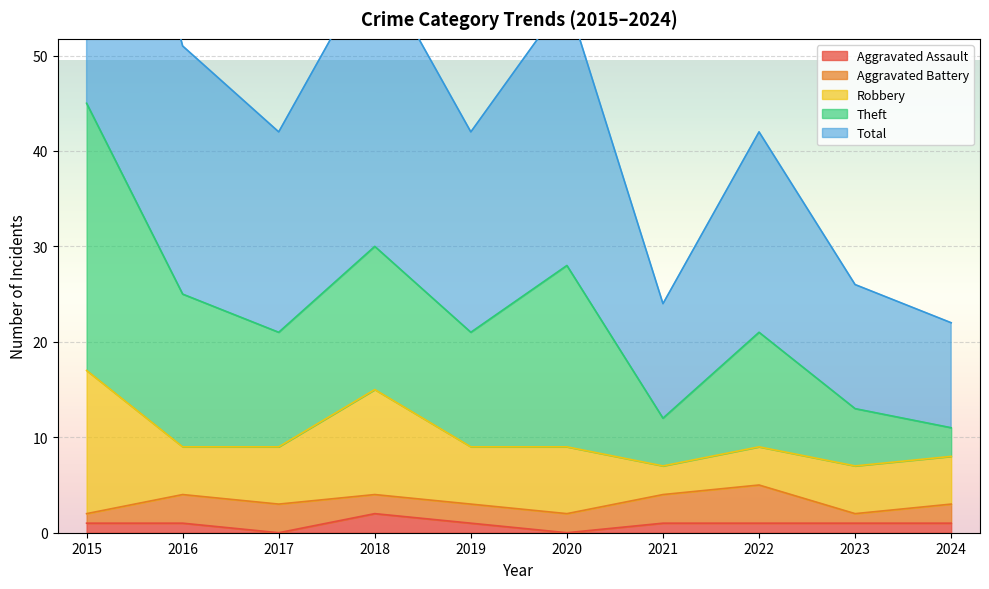

What is the total value across all series at 2021?

24